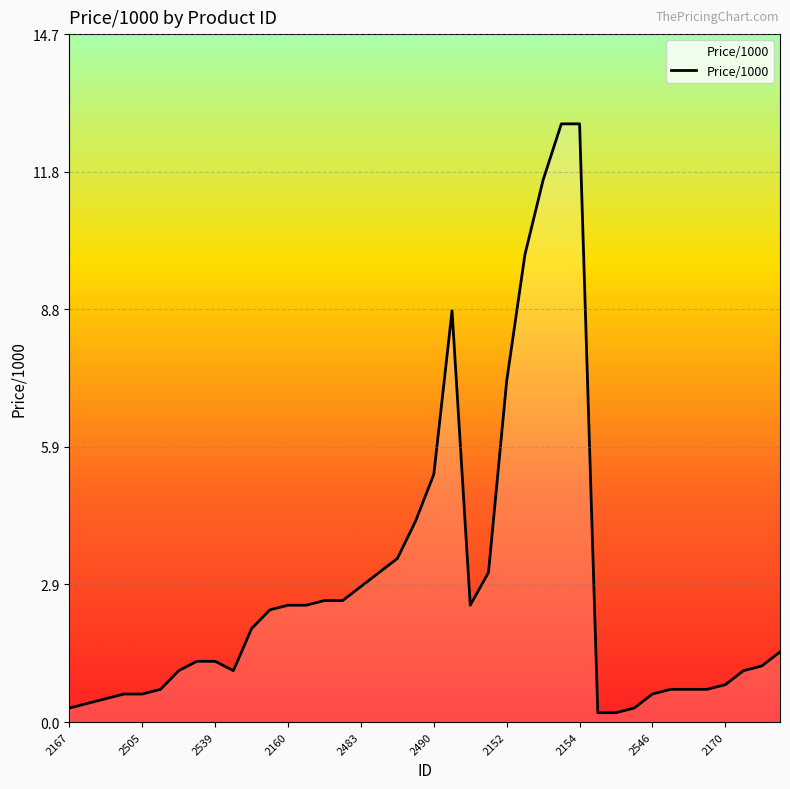

Reading left to right, list all the values displayed in this chart.

0.3	0.4	0.5	0.6	0.6	0.7	1.1	1.3	1.3	1.1	2.0	2.4	2.5	2.5	2.6	2.6	2.9	3.2	3.5	4.3	5.3	8.8	2.5	3.2	7.3	10.0	11.6	12.8	12.8	0.2	0.2	0.3	0.6	0.7	0.7	0.7	0.8	1.1	1.2	1.5